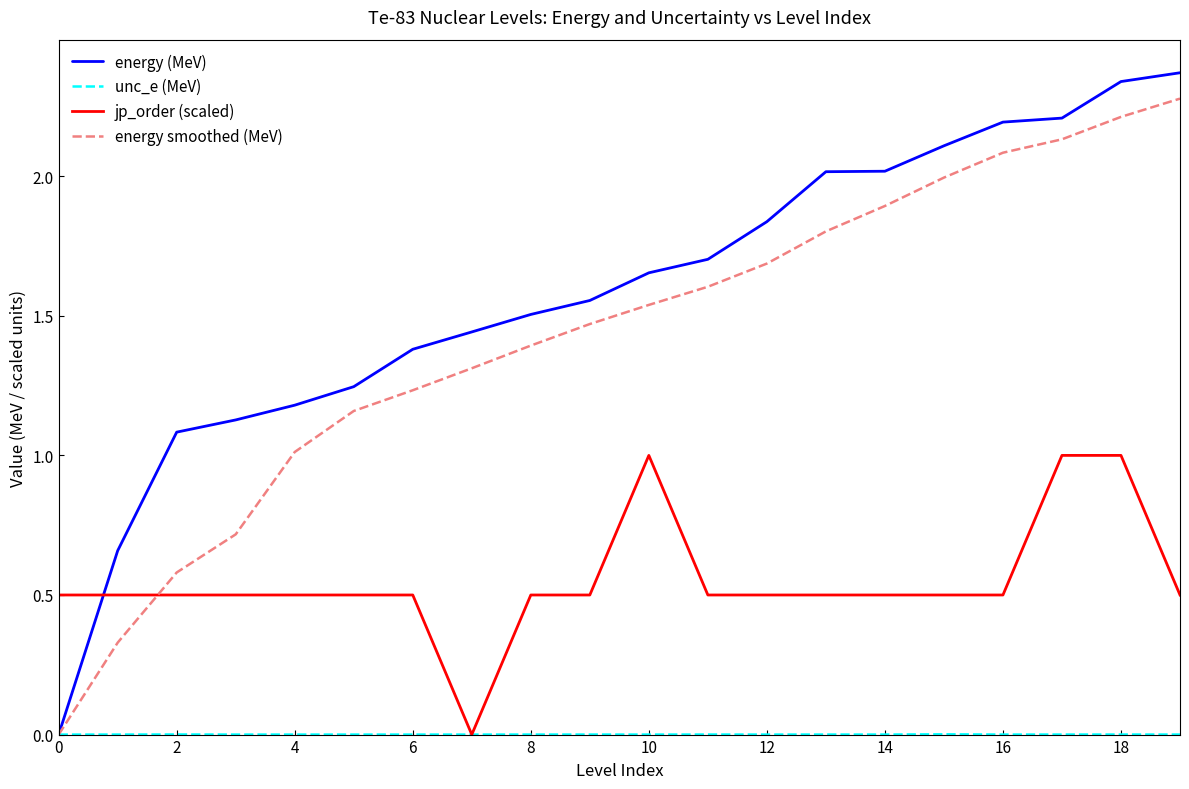

Which series has the largest total across all categories?

energy (MeV)